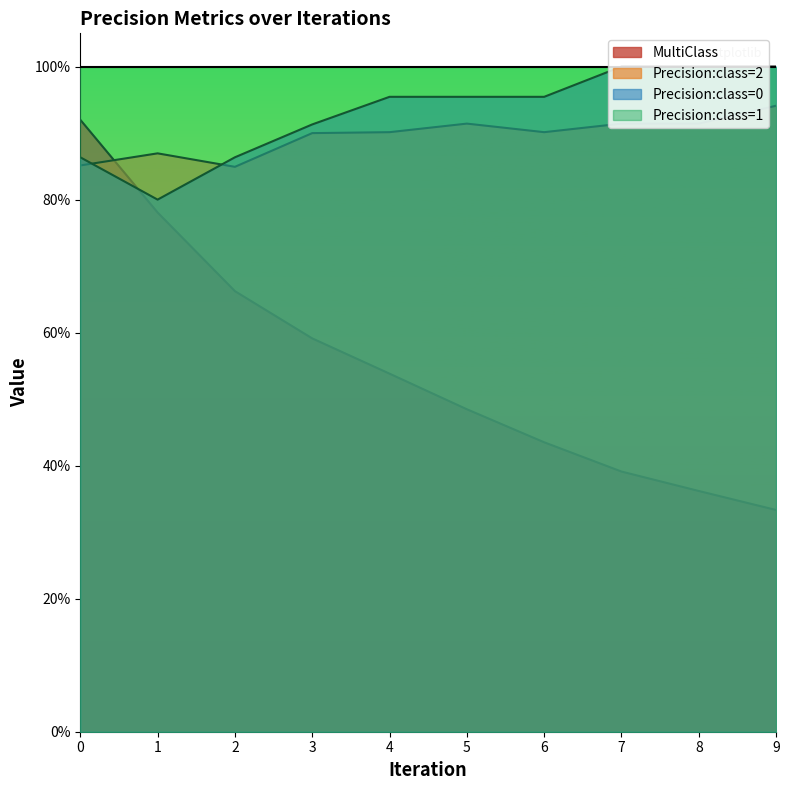

What are all the series names shown in the legend?

MultiClass, Precision:class=2, Precision:class=0, Precision:class=1